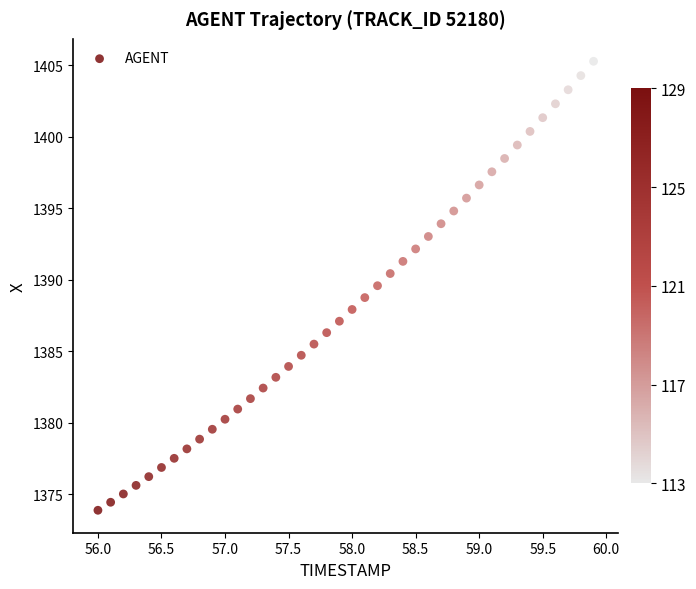

What is the range of X values (max minus min)?

3.9